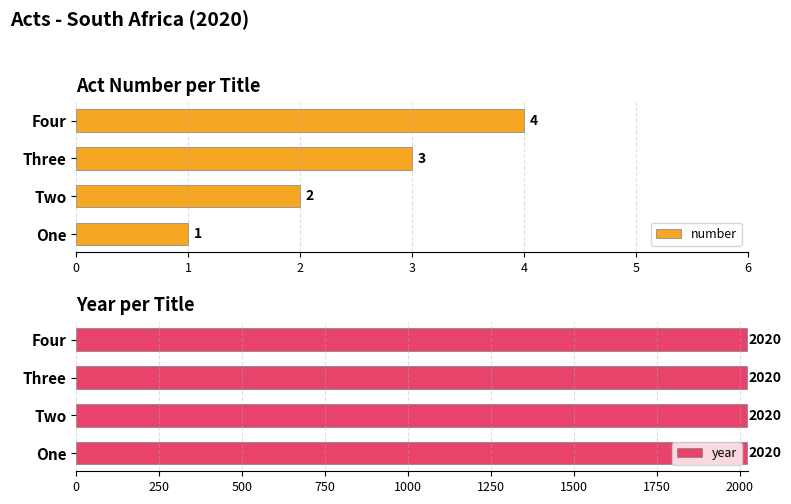

At which label does number reach its minimum?

One